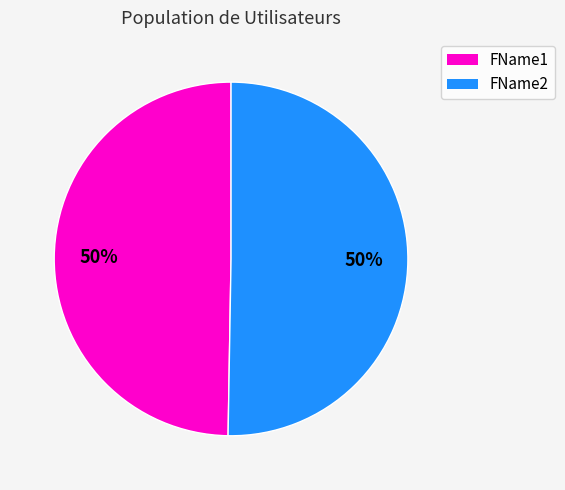

To the nearest percent, what is the average slice percentage?

50%